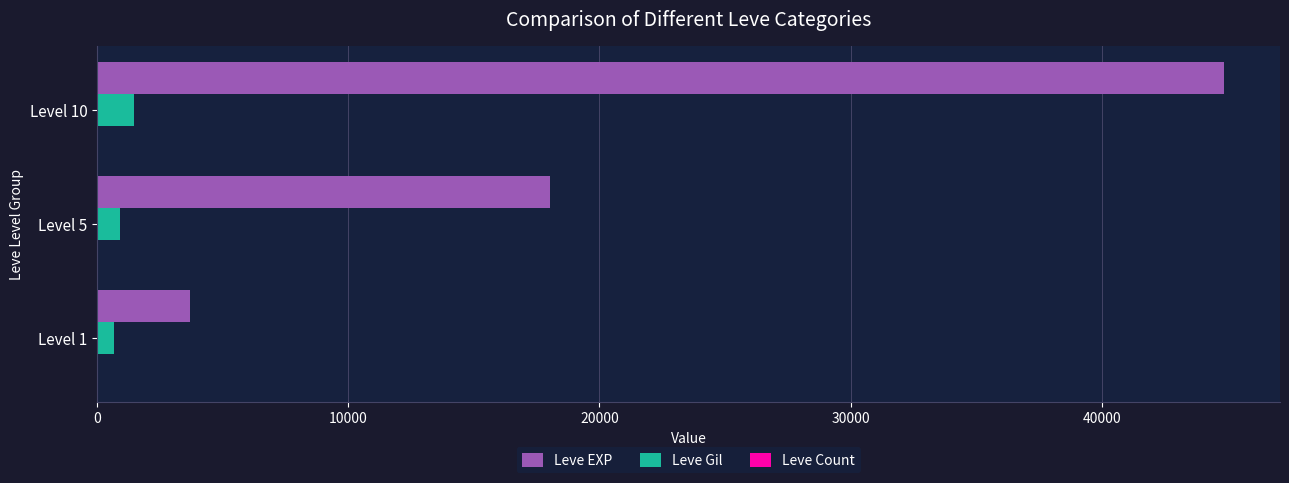

At which category does the chart reach its peak across all series?

Level 10